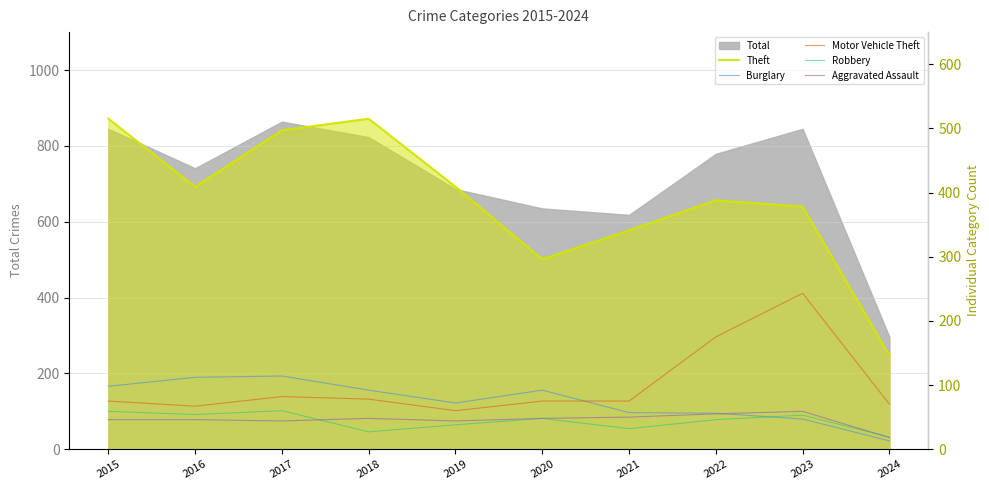

What is the approximate value of Burglary at 2022, to the nearest 10?

60